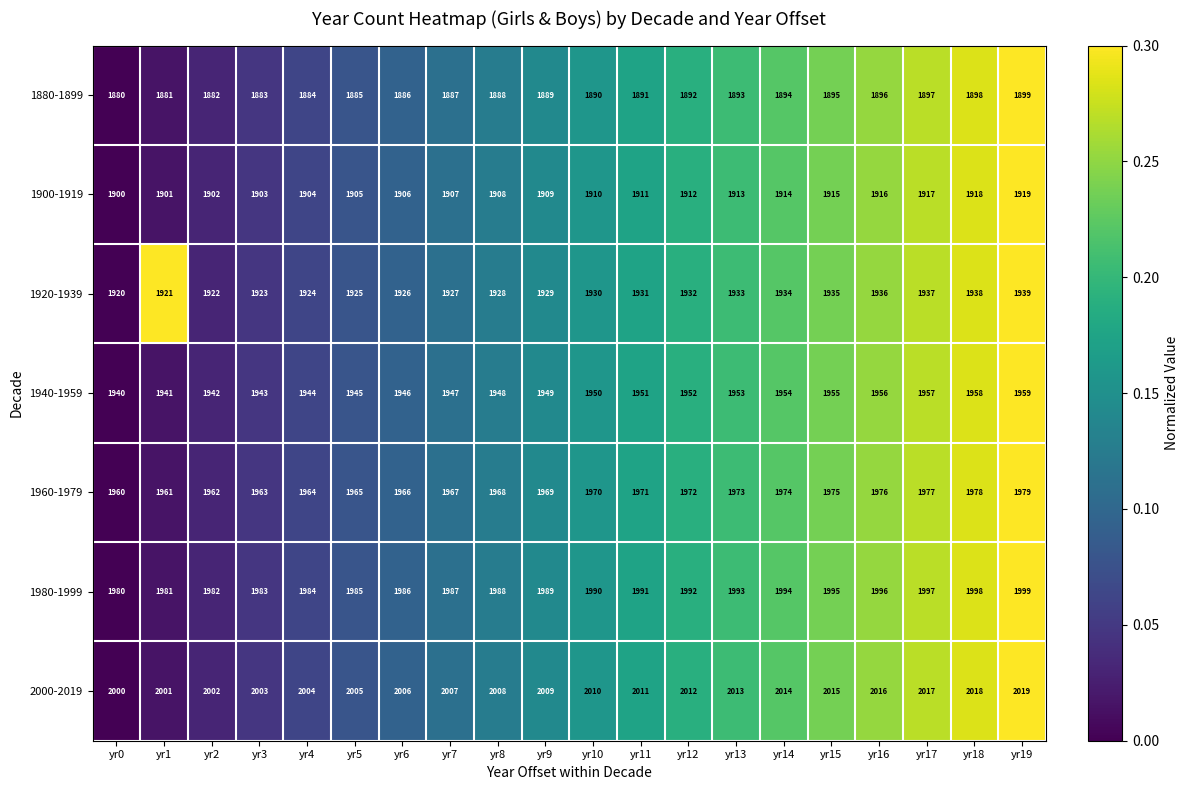

Which series has the largest total across all categories?

2000-2019